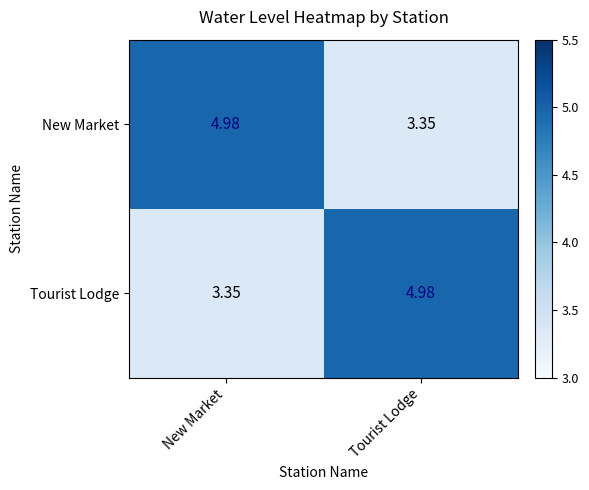

What is the total value across all series at New Market?

8.3